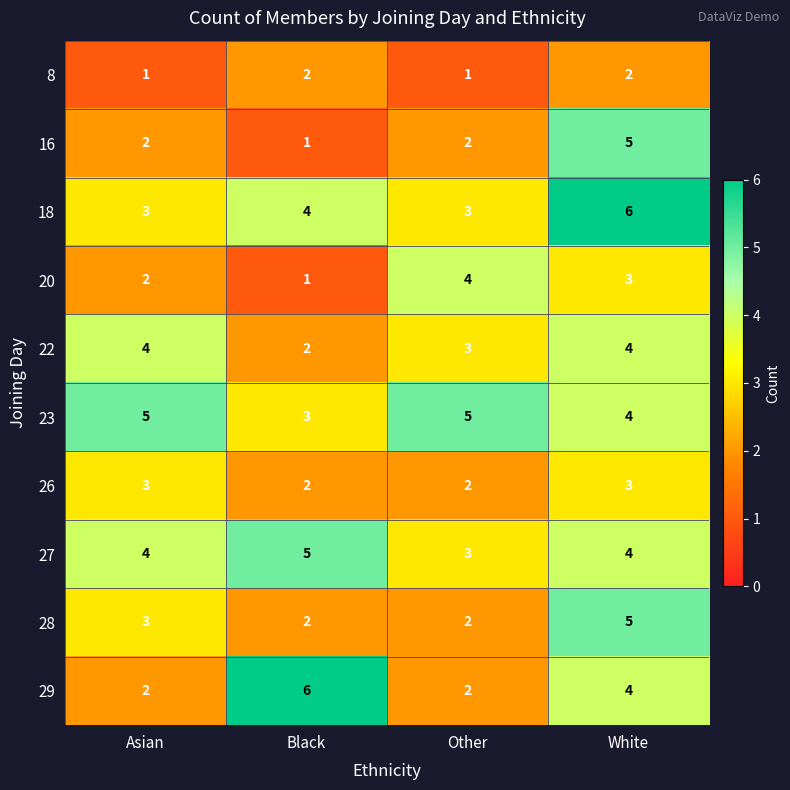

What is the spread (max minus min) of values at White?

4